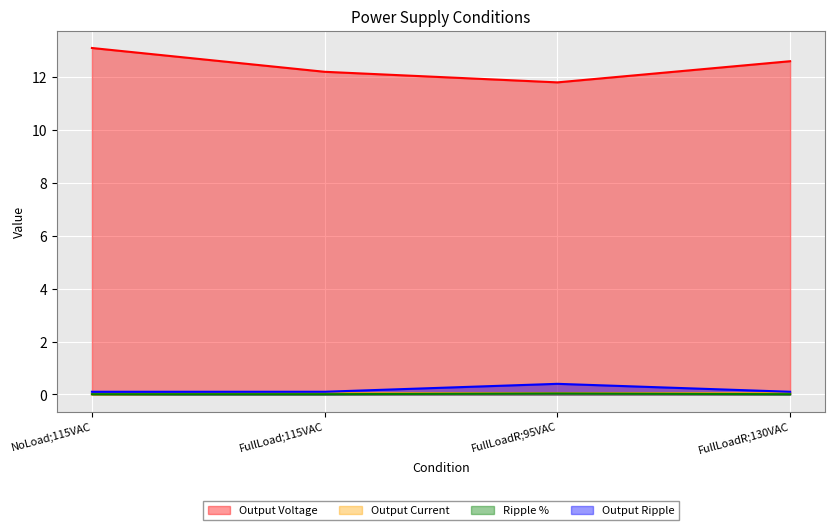

What is the label of the 1st point from the right?

FullLoadR;130VAC